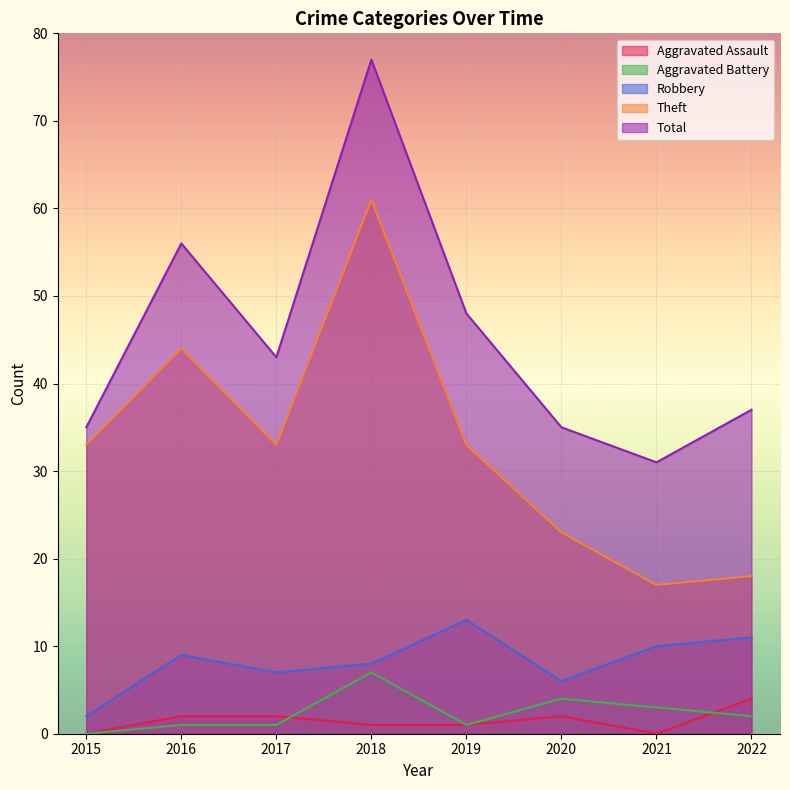

Is it true that Total equals 52 at 2015?

False